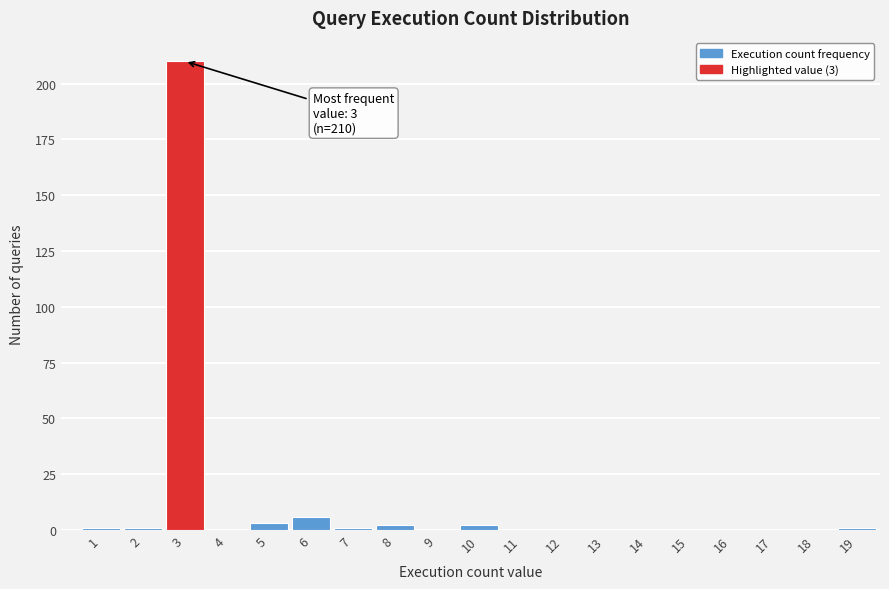

Reading left to right, extract all data points from this chart.

1=1	2=1	3=210	4=0	5=3	6=6	7=1	8=2	9=0	10=2	11=0	12=0	13=0	14=0	15=0	16=0	17=0	18=0	19=1